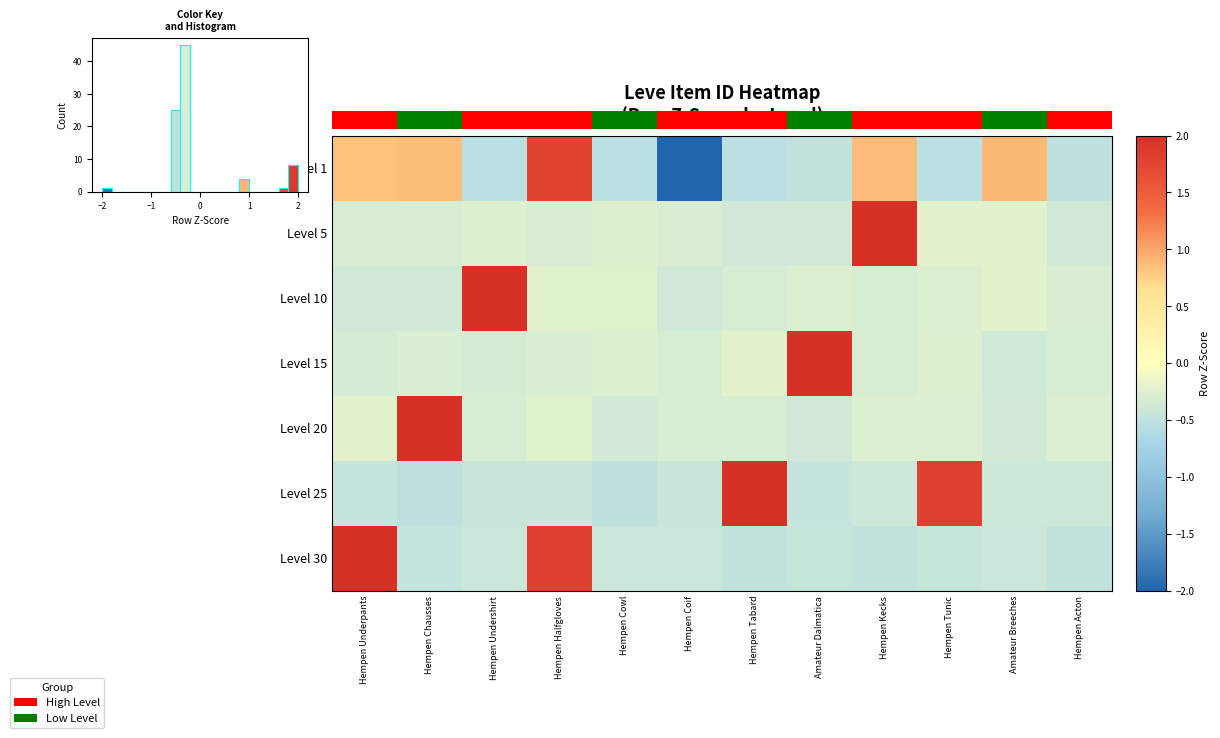

What is the maximum value for Level 25?

2.0